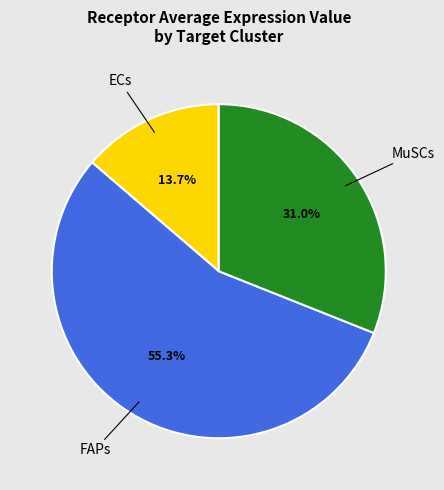

Is there a majority slice in this chart?

Yes